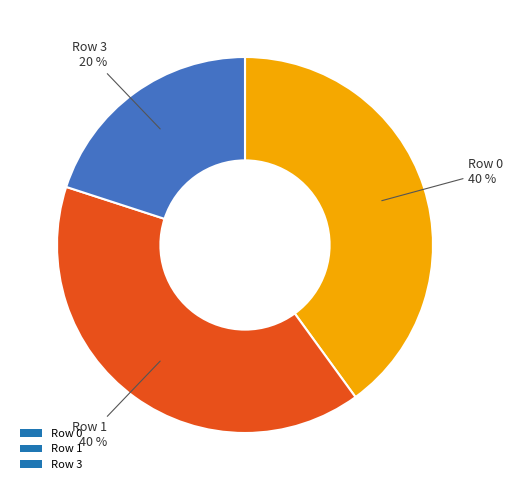

Combined, do Row 1 and Row 0 account for over 50%?

Yes